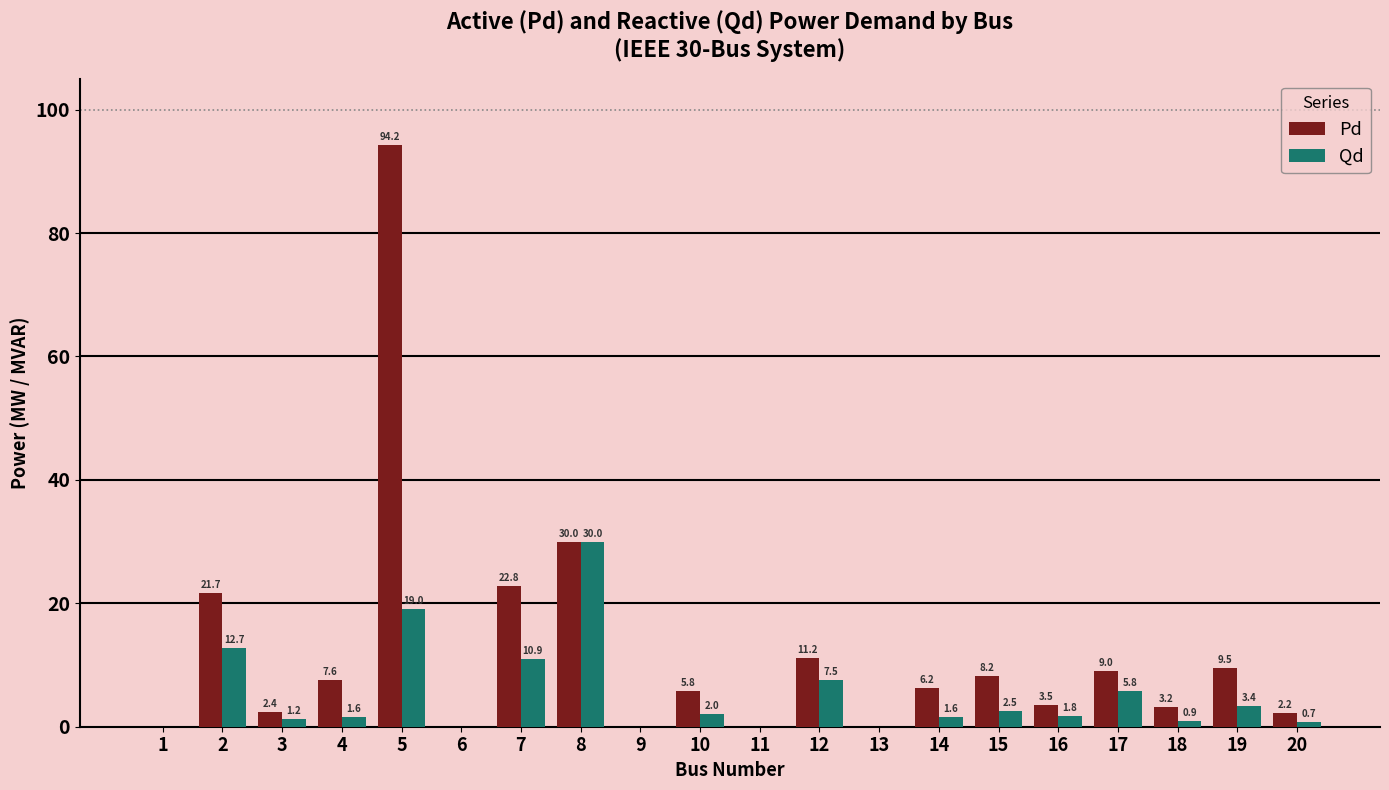

How many categories are shown in the chart?

20